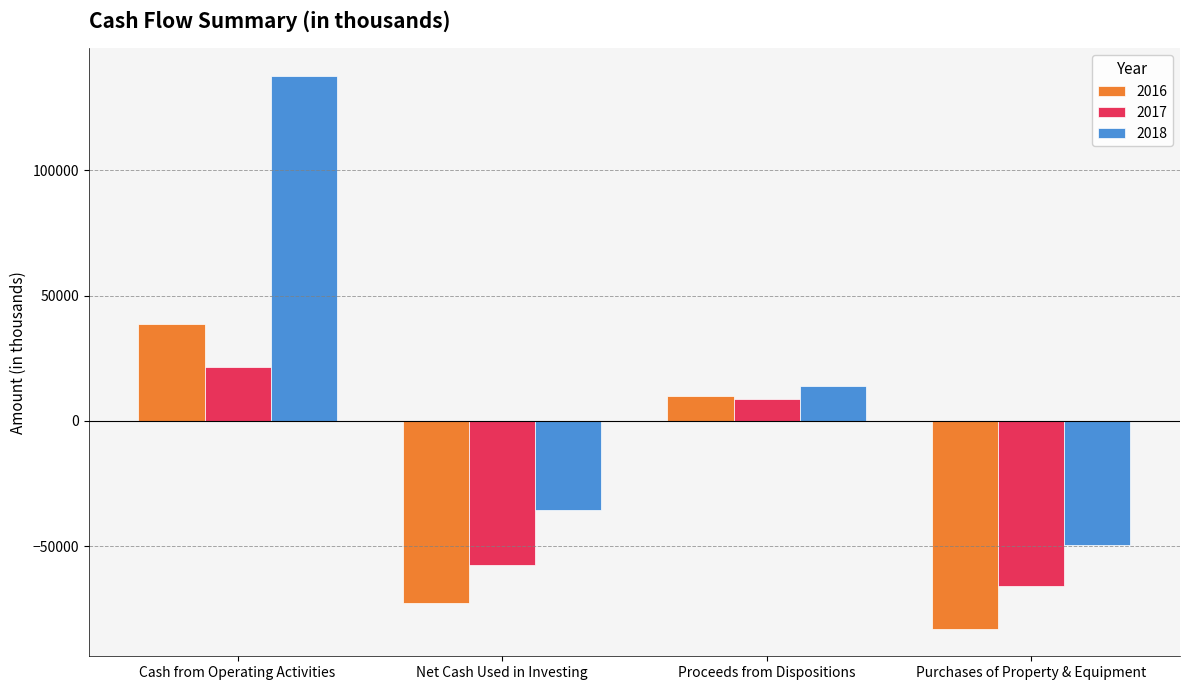

At which label does 2018 reach its minimum?

Purchases of Property & Equipment